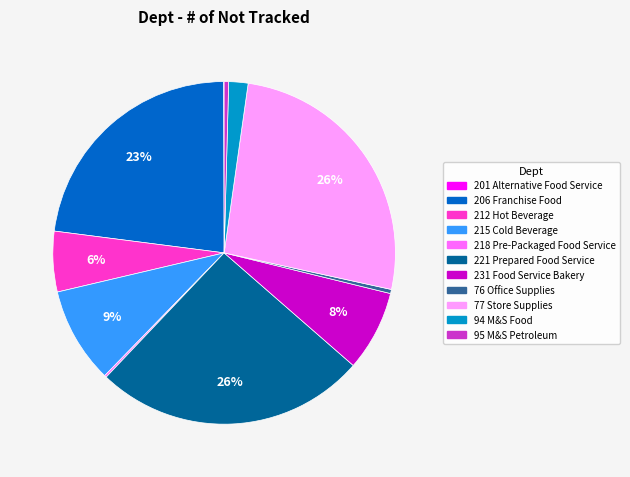

Which has a higher value, 221 Prepared Food Service or 94 M&S Food?

221 Prepared Food Service